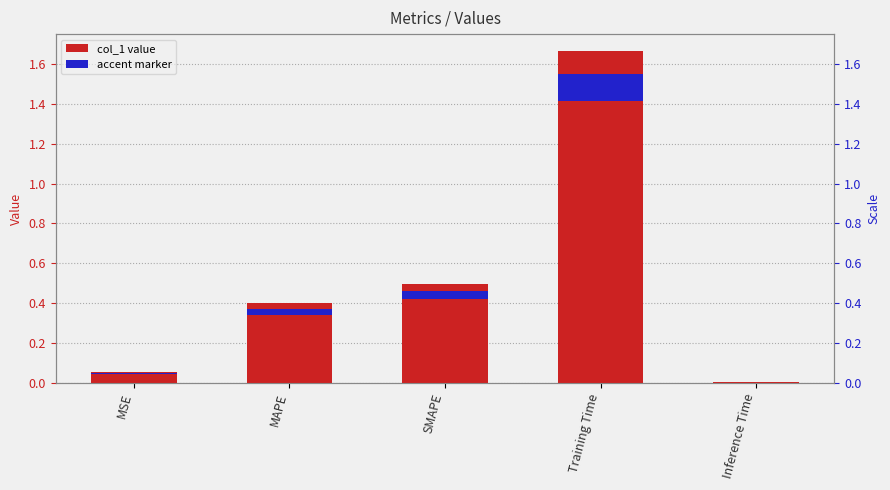

What is the label of the 5th bar from the right?

MSE